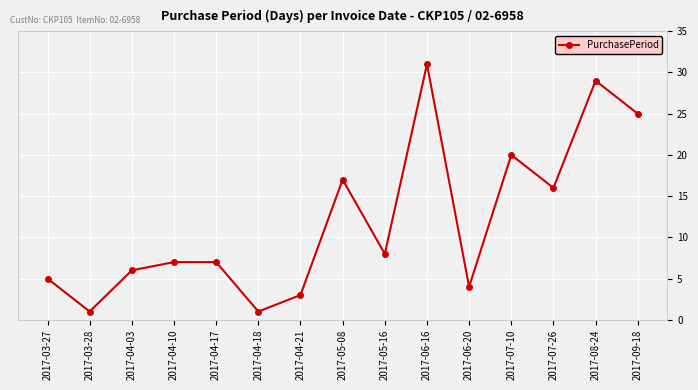

What is the greatest value displayed?

31